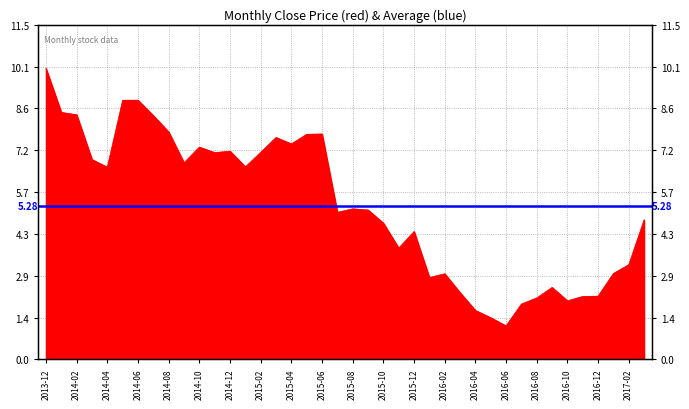

How many data points are above 5?

22